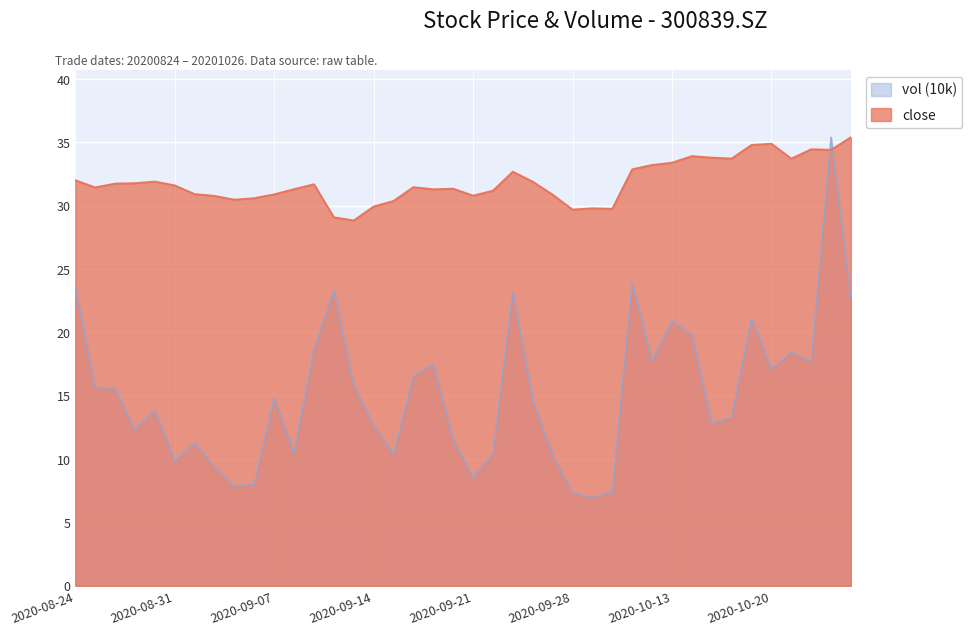

Is the value of vol (10k) at 20200916 greater than the value of close at 20200911?

No